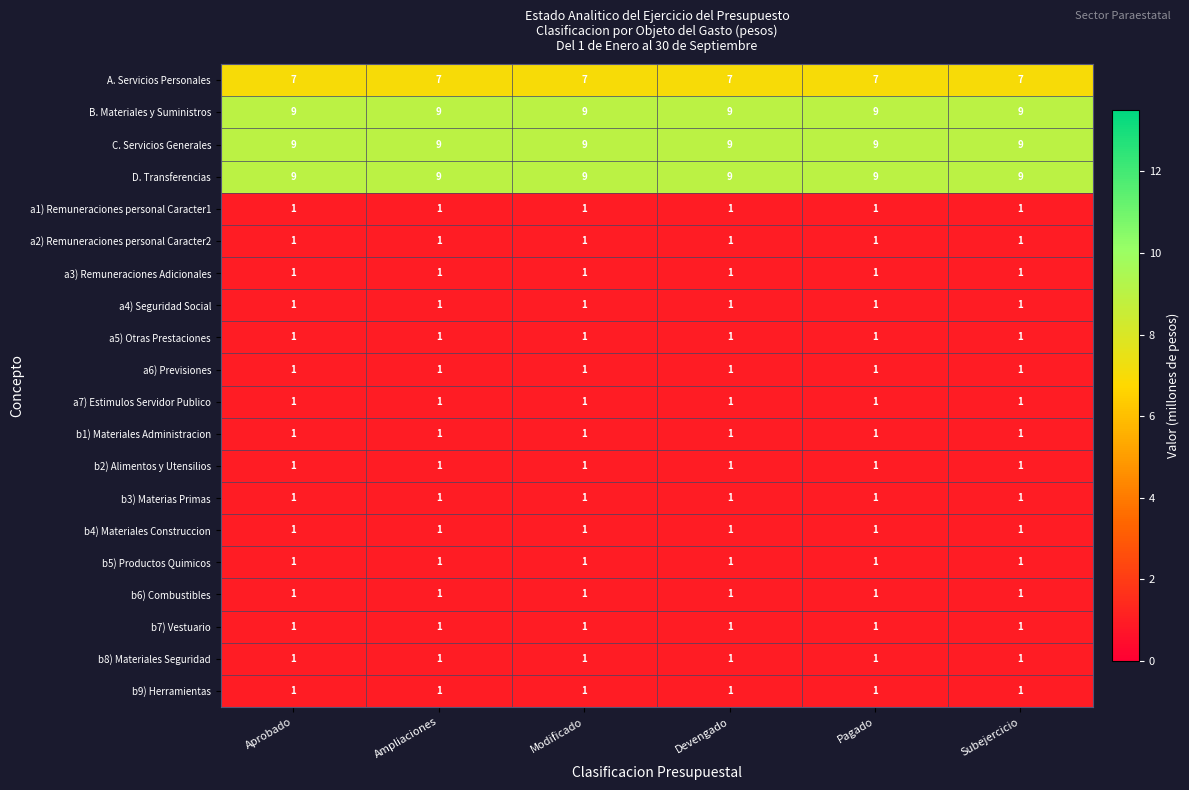

The b5) Productos Quimicos series shows 1 at Devengado. True or false?

True